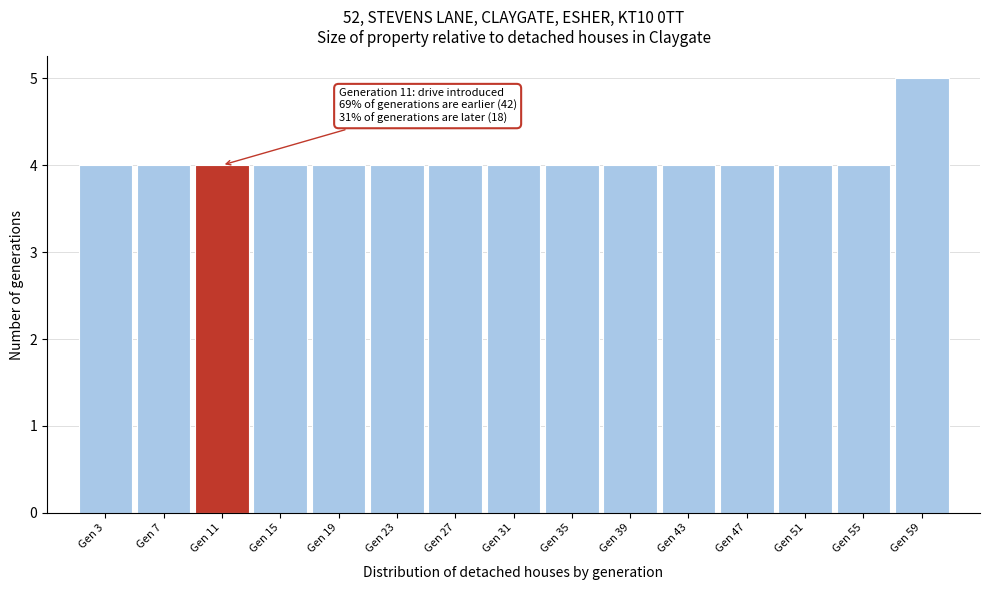

Over which range of the x-axis is the bar tallest?

57 to 61